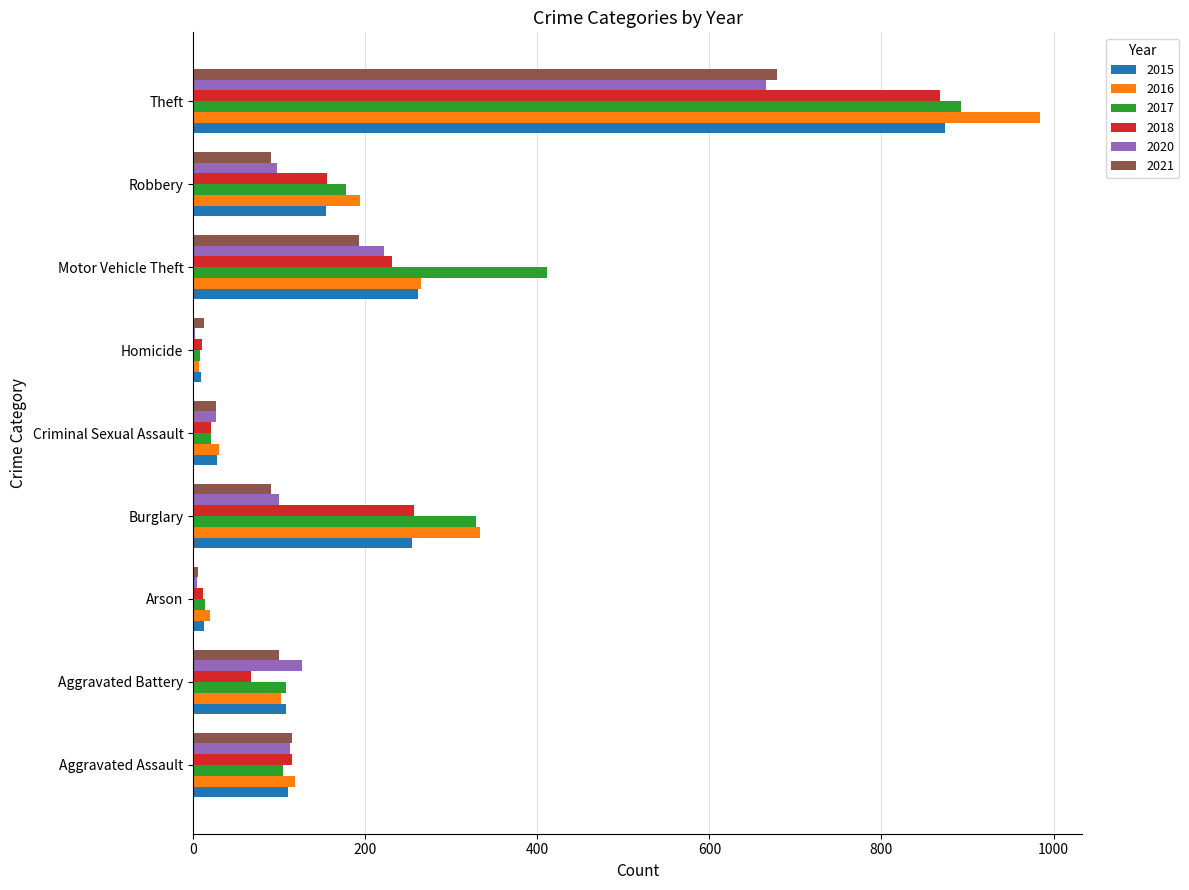

How many categories are shown in the chart?

9